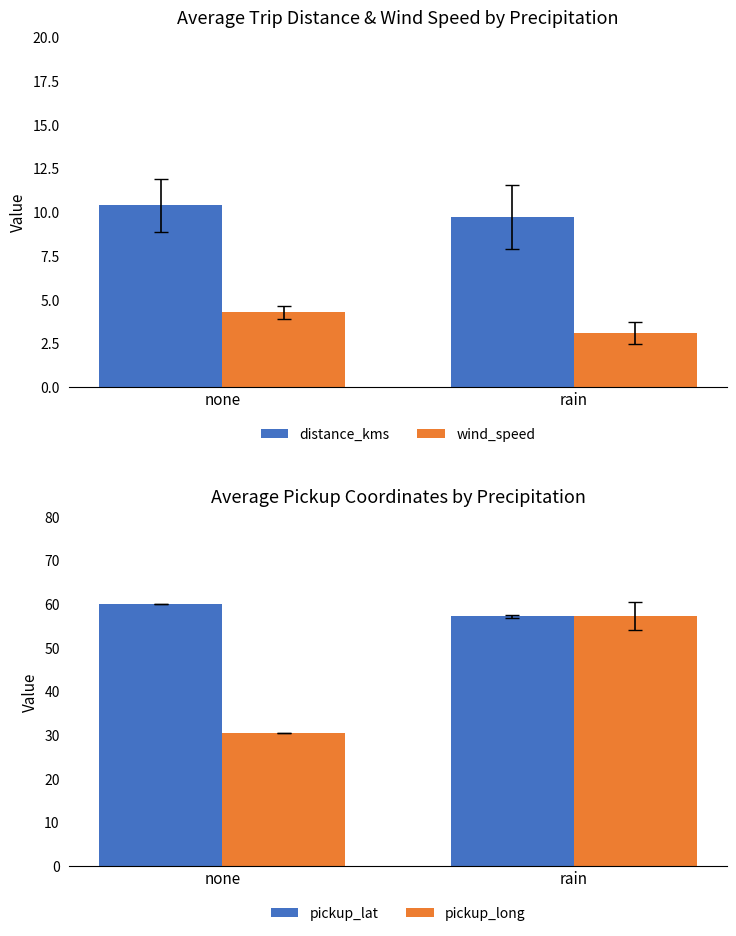

What is the smallest value displayed?

3.1